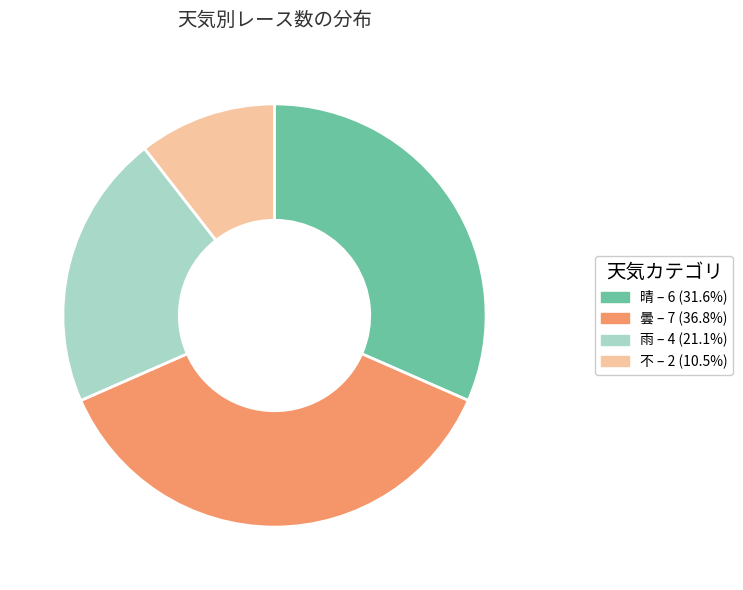

The 不 slice represents 11% of the pie. True or false?

True